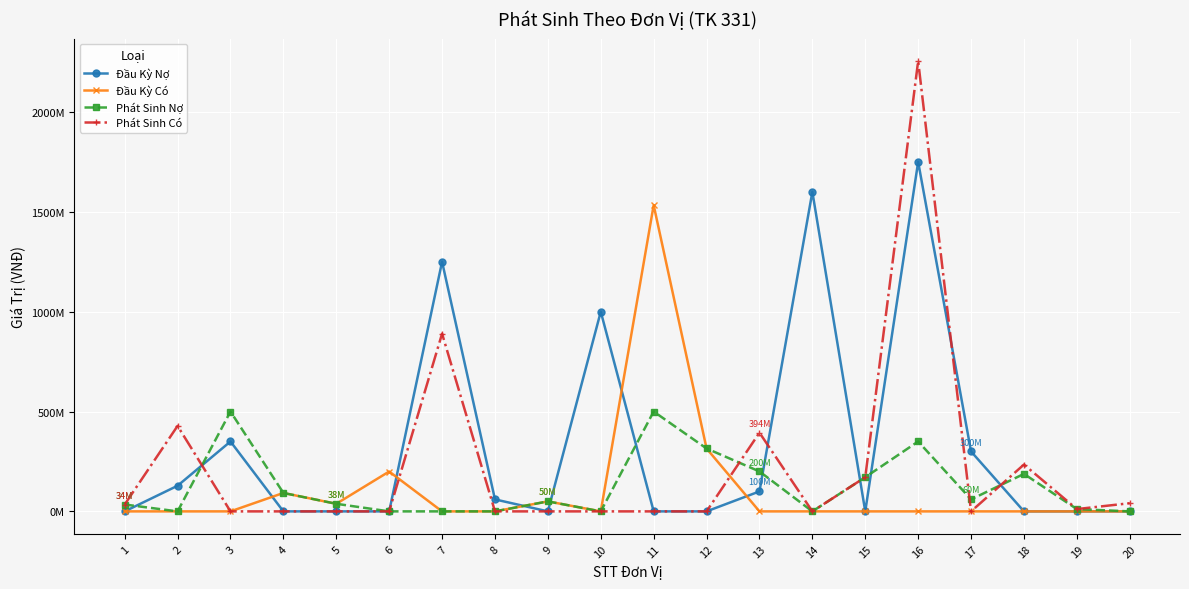

True or false: Phát Sinh Có has more than 2 points higher than both neighbors.

True